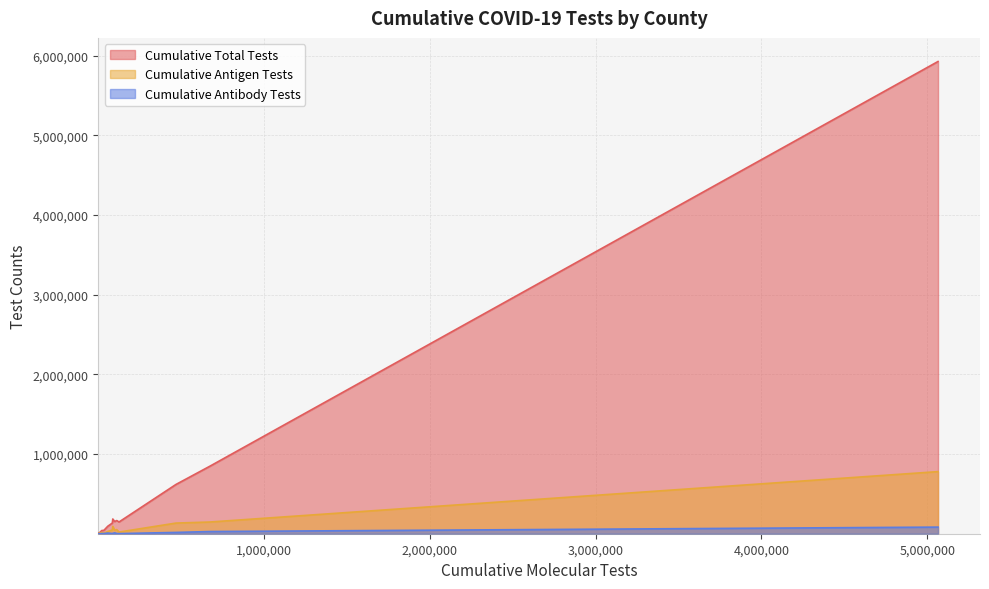

True or false: Cumulative Antigen Tests and Cumulative Total Tests cross at least once.

False